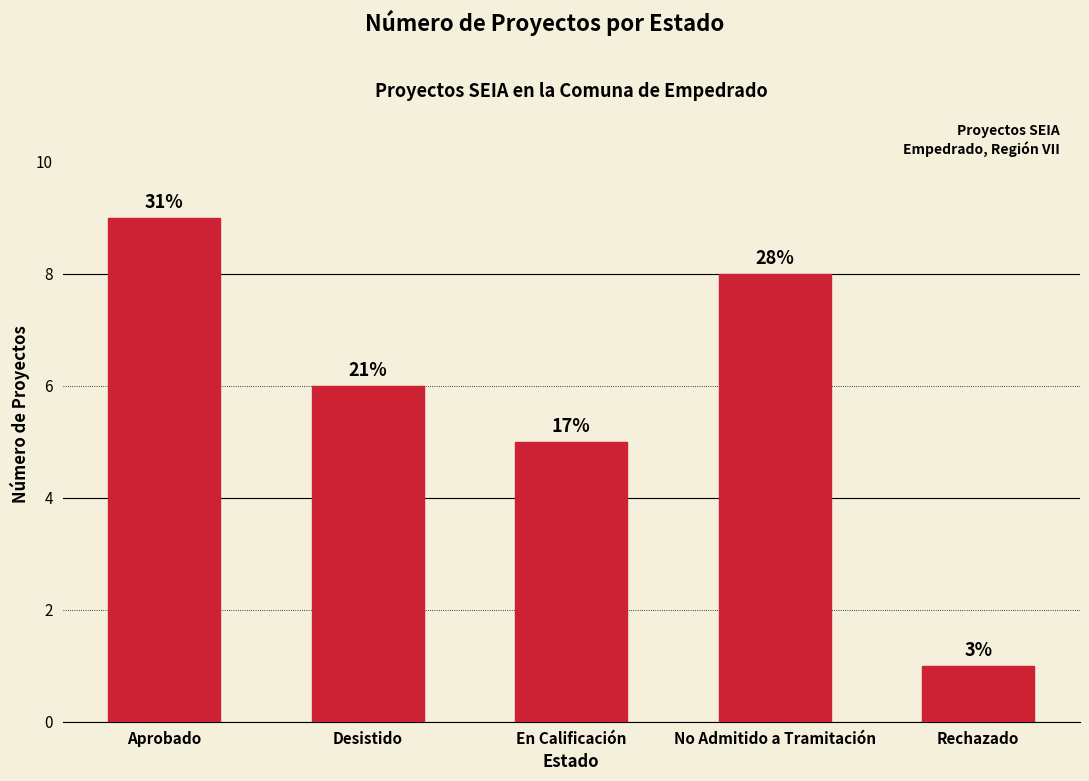

How many bars are there in total?

5